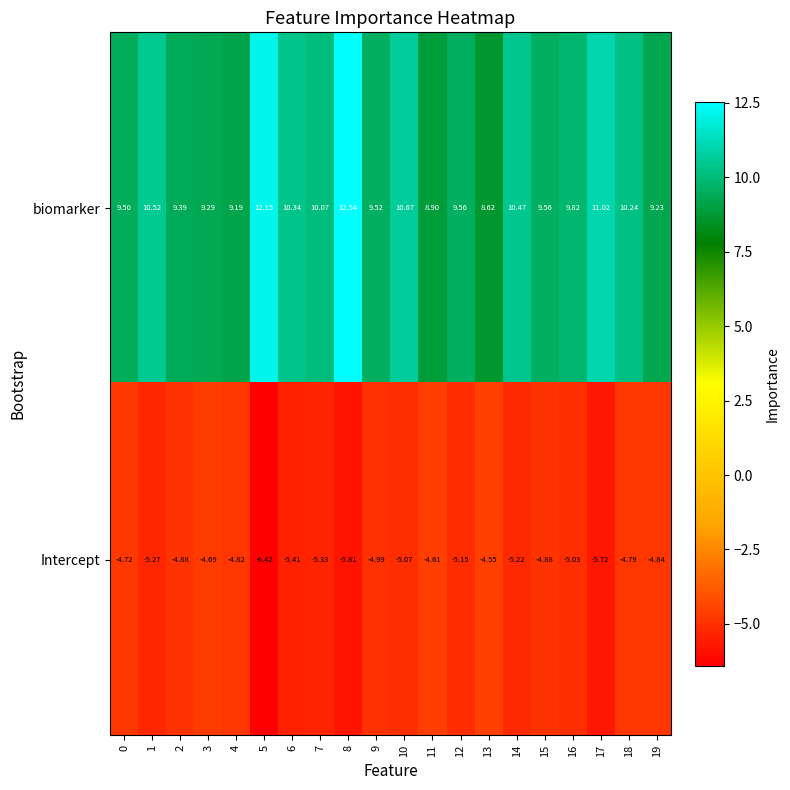

Rank the series by their average value, from highest to lowest.

biomarker, Intercept